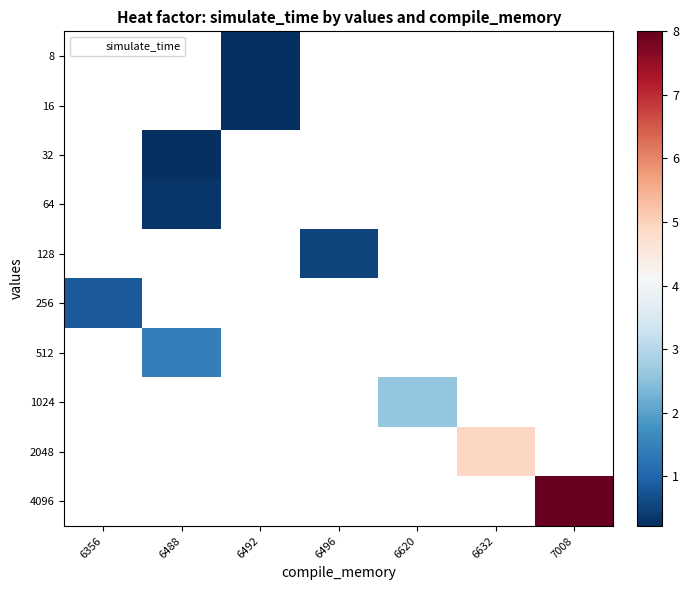

How many series are shown in this chart?

10